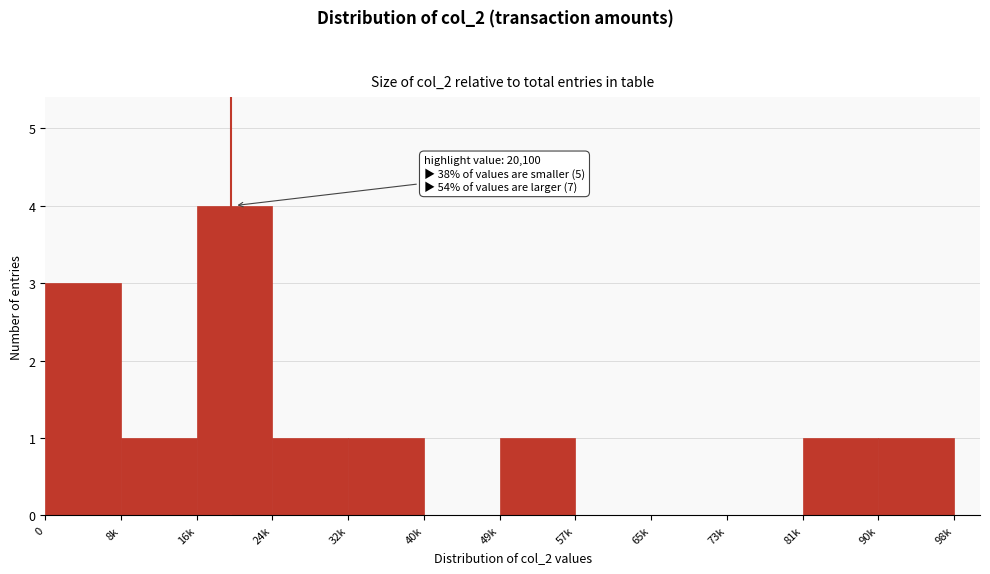

Reading left to right, extract all data points from this chart.

0=3	8k=1	16k=4	24k=1	32k=1	40k=0	49k=1	57k=0	65k=0	73k=0	81k=1	90k=1